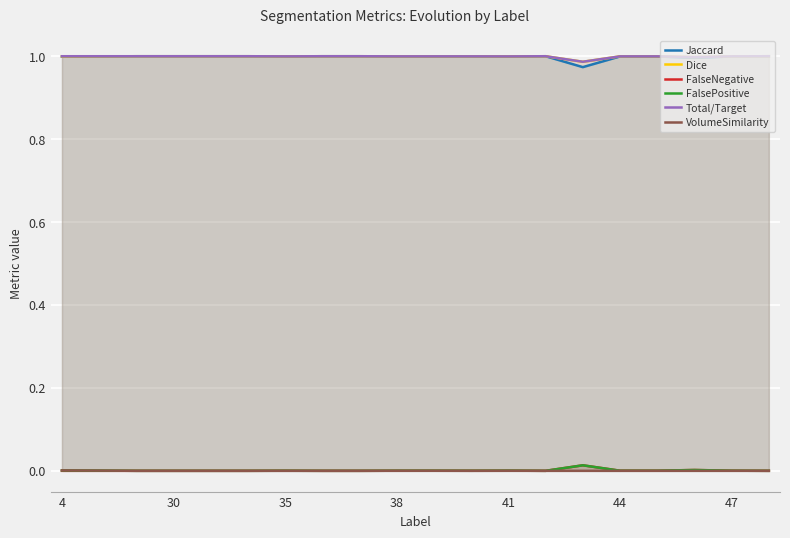

Which series has the widest spread of values?

Jaccard